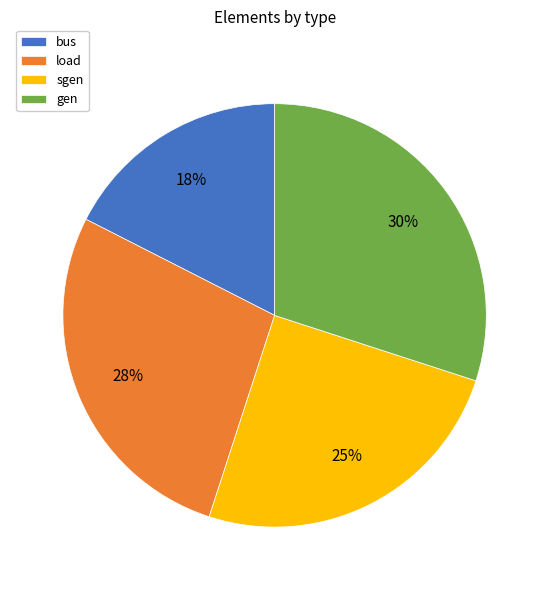

Is it true that sgen is 36% of the pie?

False